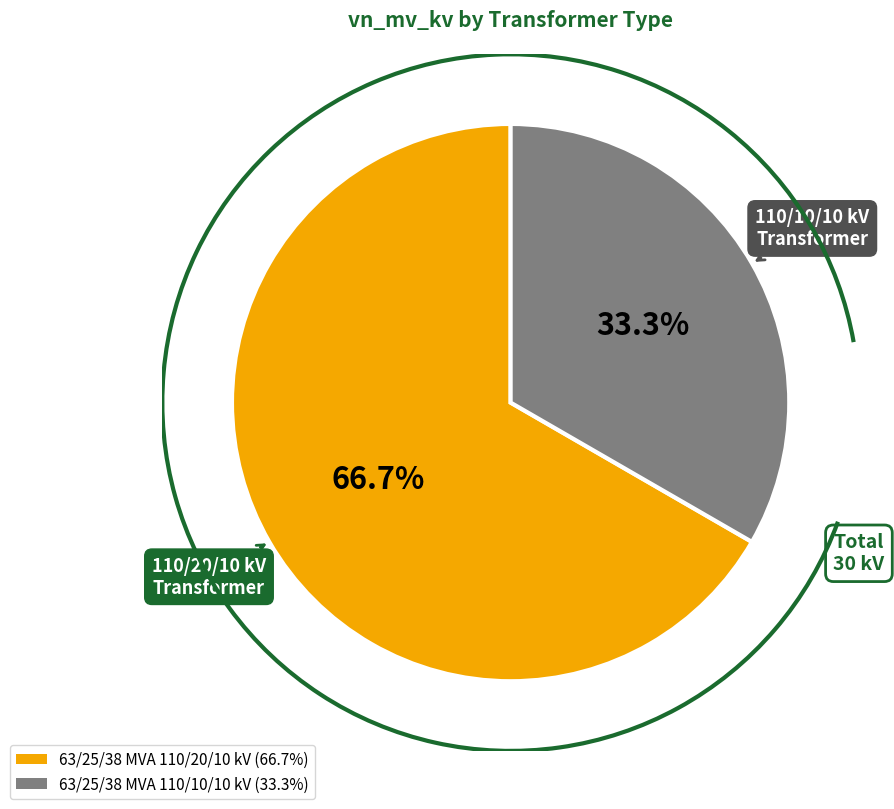

Rank the categories by value from highest to lowest.

63/25/38 MVA 110/20/10 kV, 63/25/38 MVA 110/10/10 kV